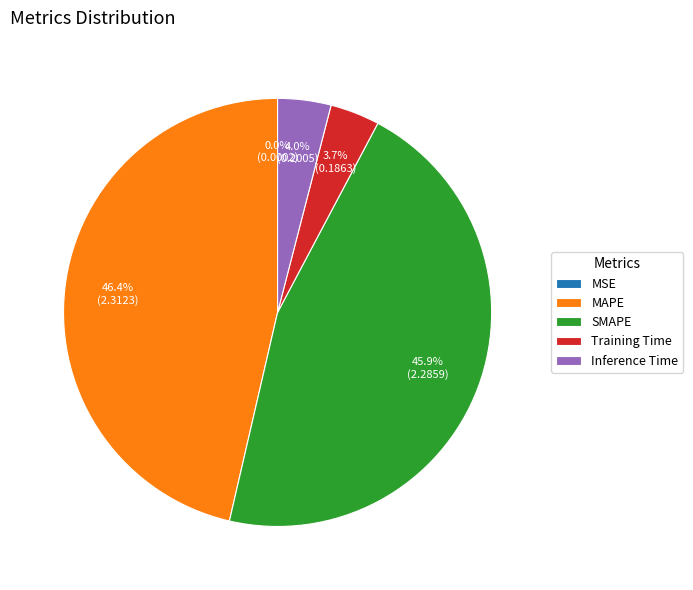

What is the total percentage of MAPE and Inference Time?

50.4%